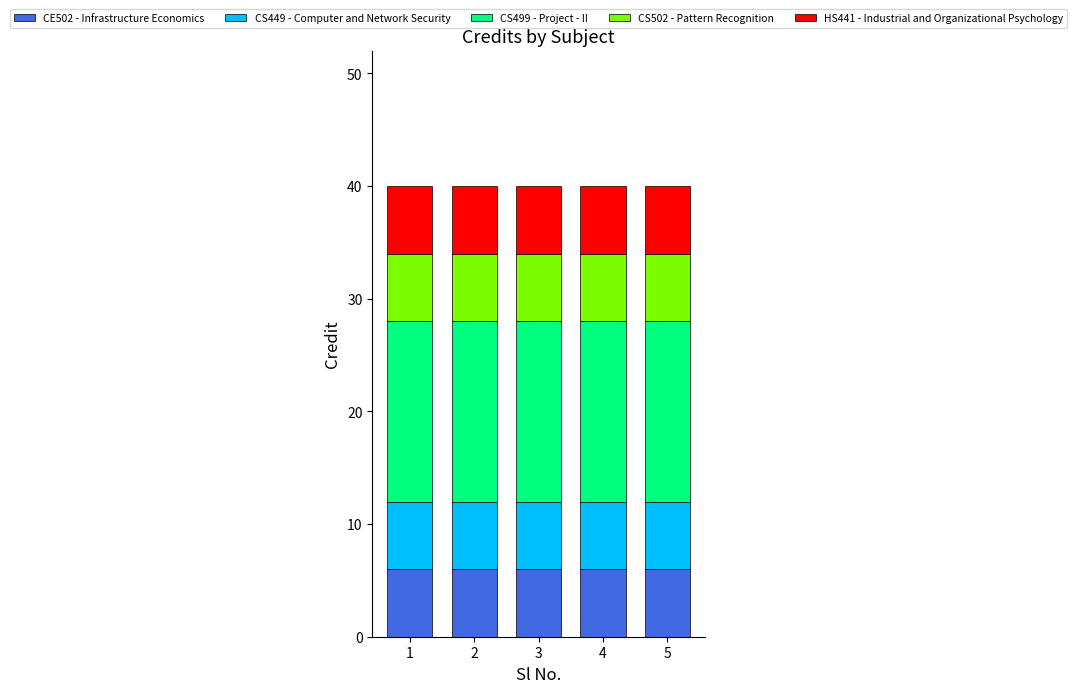

What is the value of the CE502 - Infrastructure Economics bar at the 2nd from the left?

6